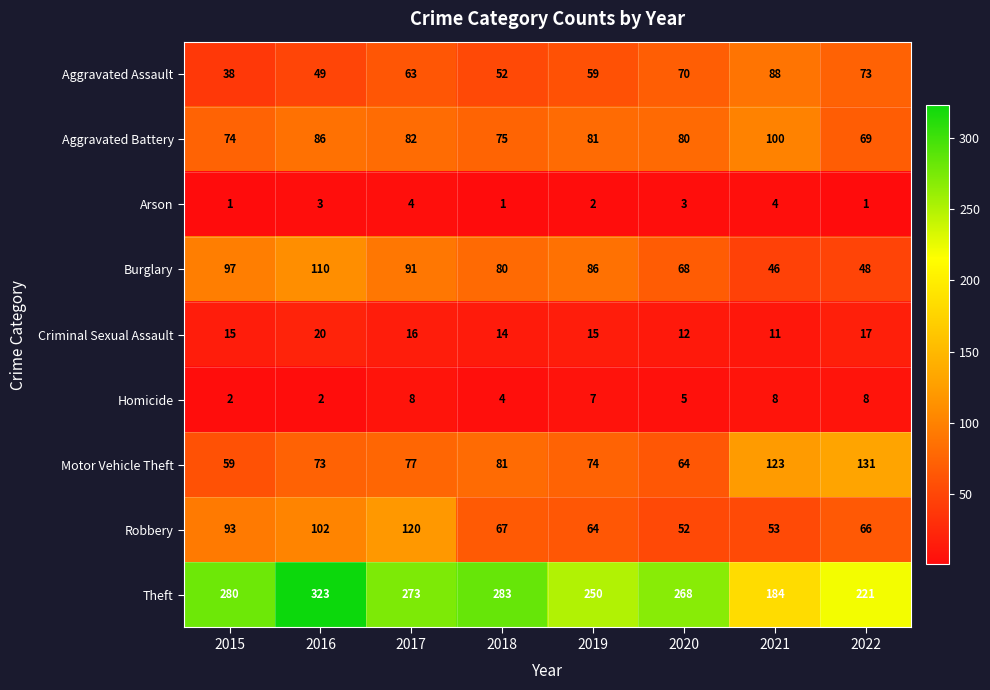

What is the approximate value of Robbery at 2022, to the nearest 5?

65